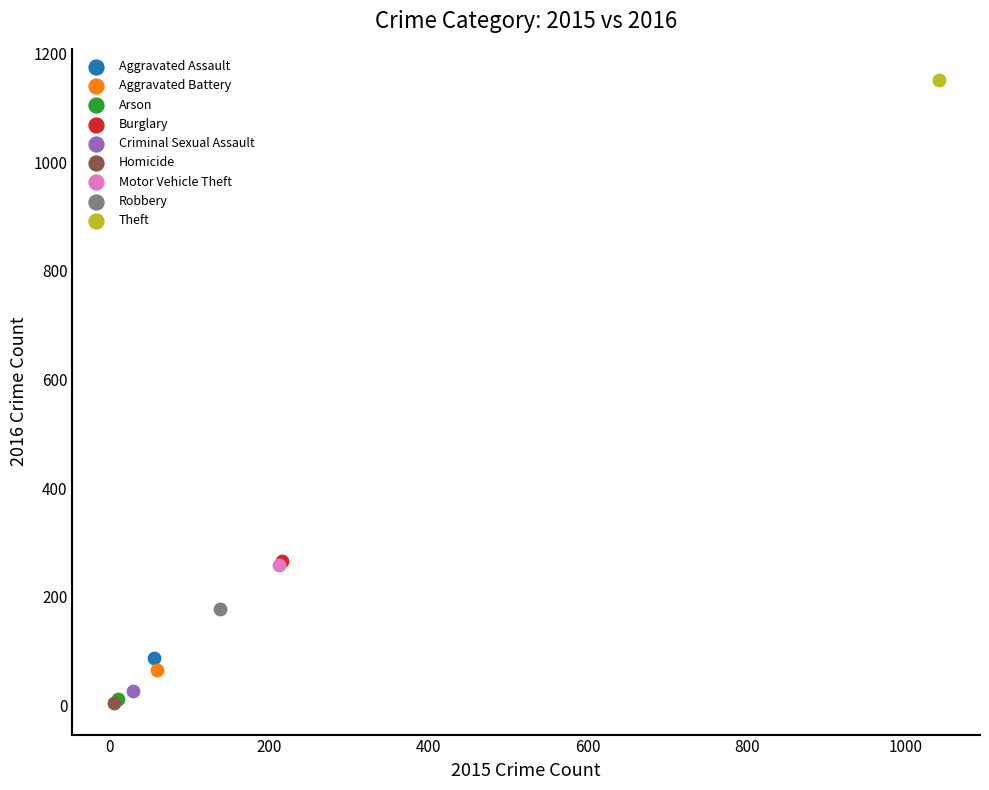

Which series reaches the maximum Y coordinate?

Theft